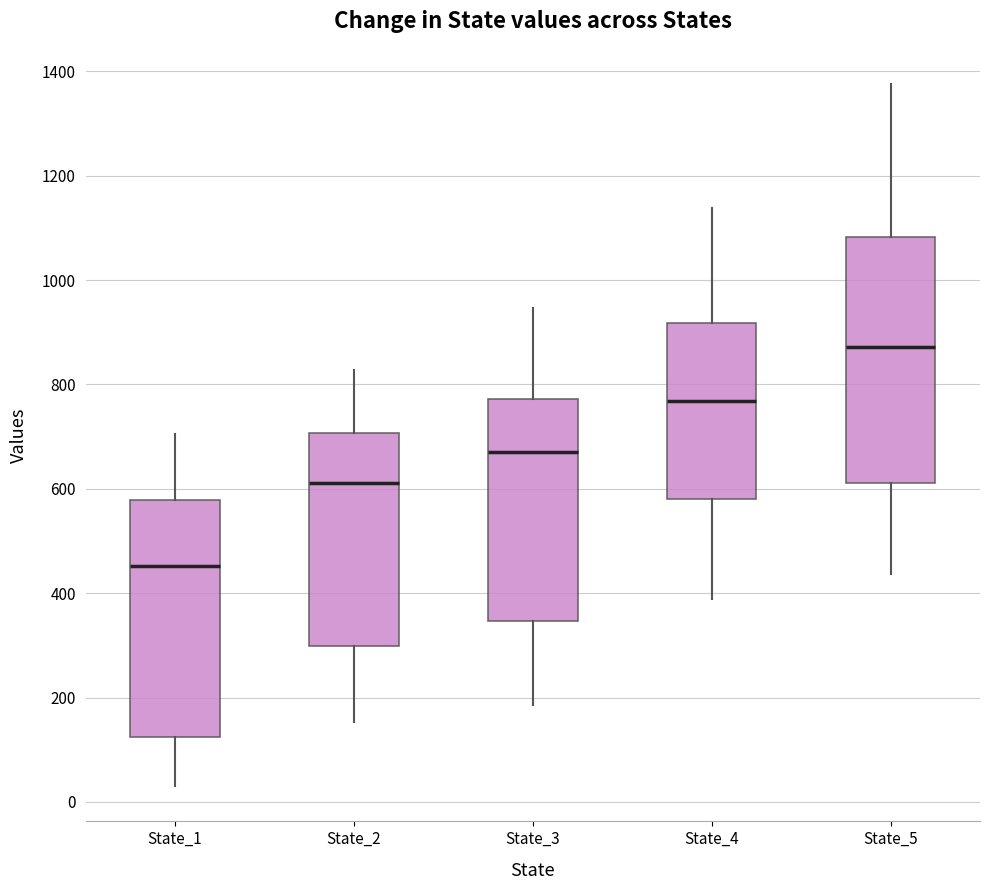

Where does the lower whisker of the box for State_3 end on the y-axis? The values are not printed on the chart, so give them approximately, as read against the axis.

180